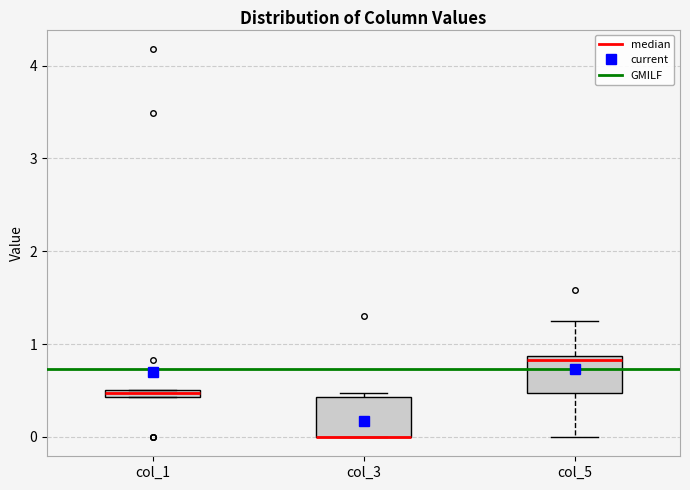

Where does the upper whisker of the box for col_5 end on the y-axis? The values are not printed on the chart, so give them approximately, as read against the axis.

1.3